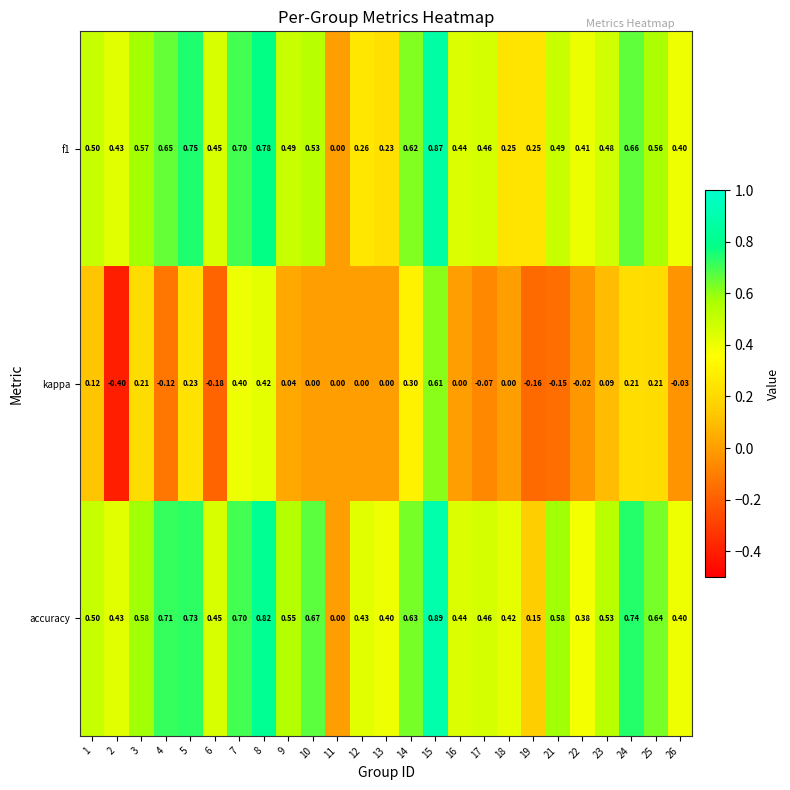

Which series has the largest range (max minus min)?

kappa